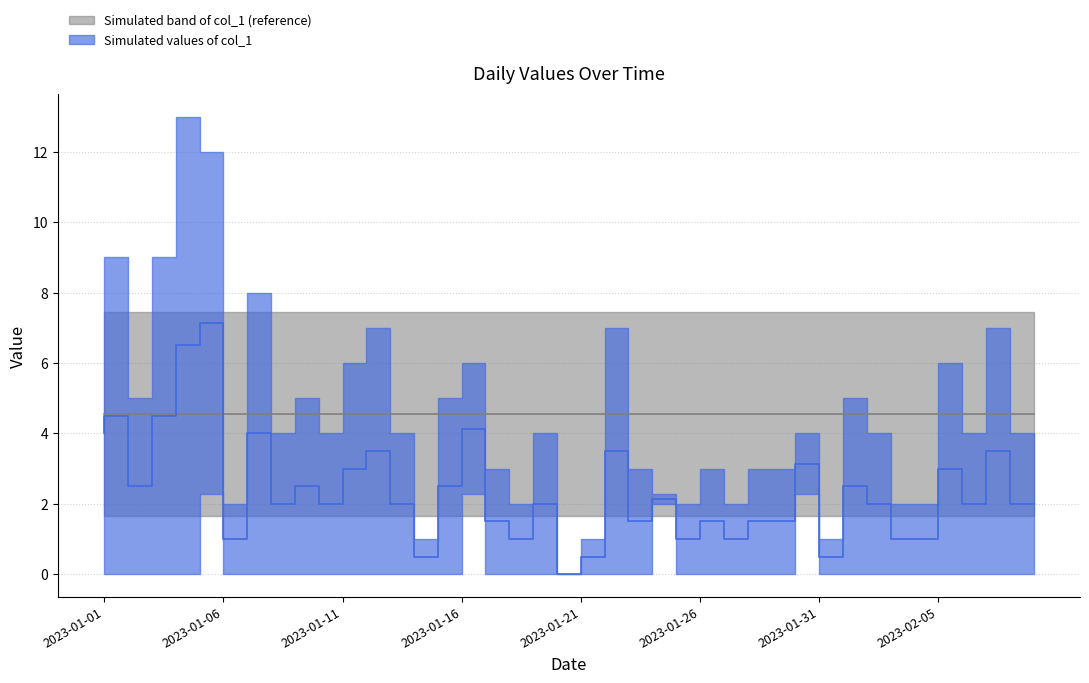

True or false: col_1 has more than 0 interior local peaks.

True